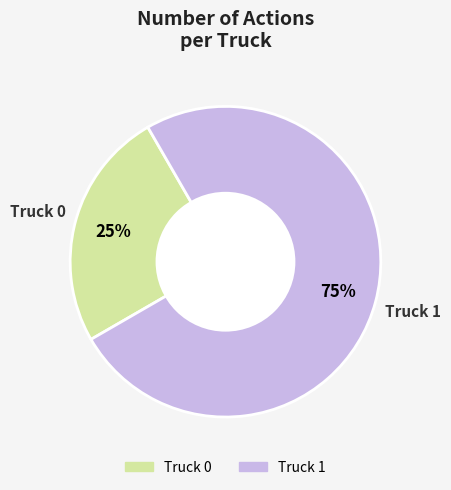

Is there any slice that represents more than half of the pie?

Yes